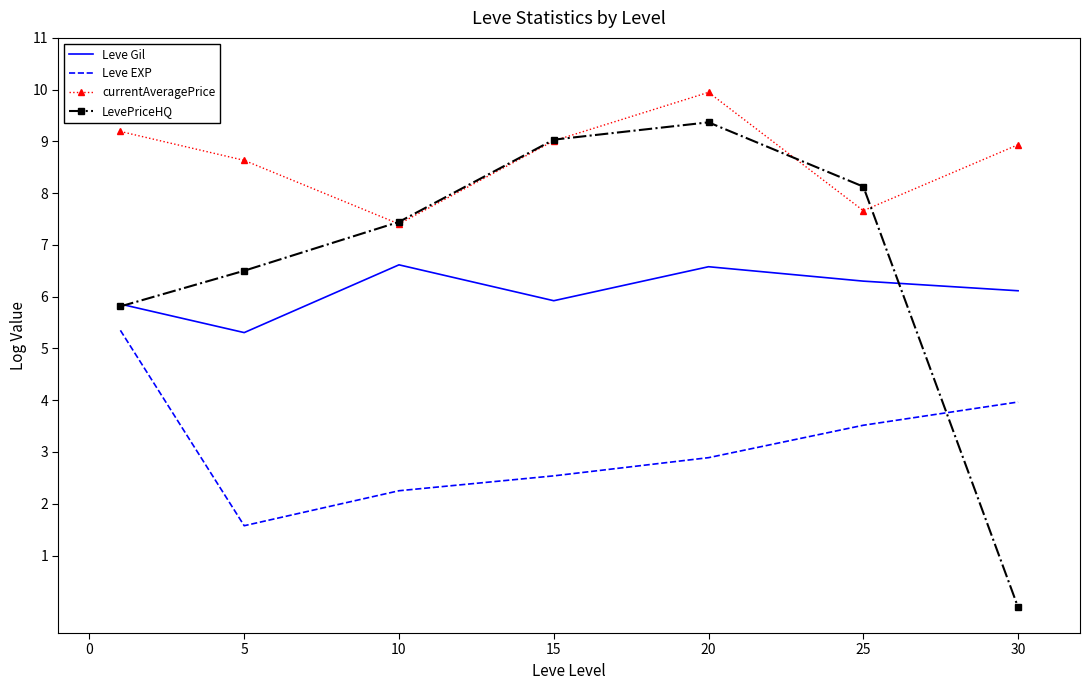

Which series has the largest range (max minus min)?

LevePriceHQ